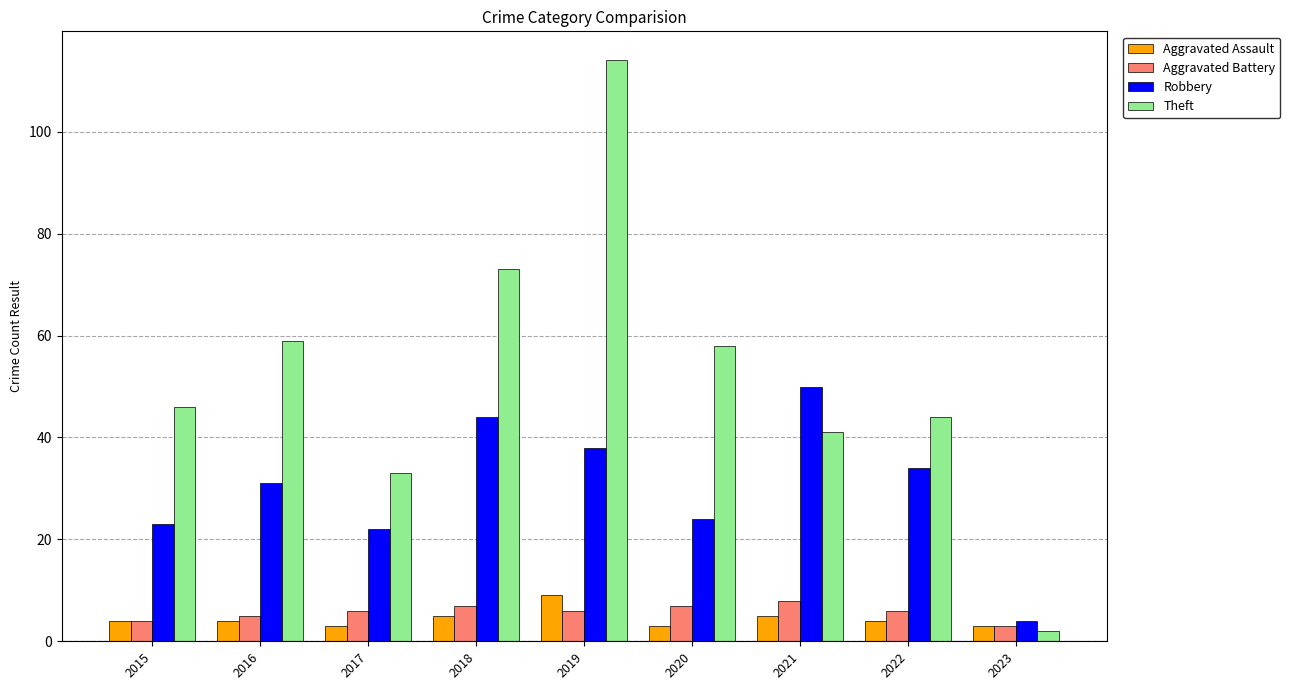

Rank the series at 2021 from lowest to highest value.

Aggravated Assault, Aggravated Battery, Theft, Robbery